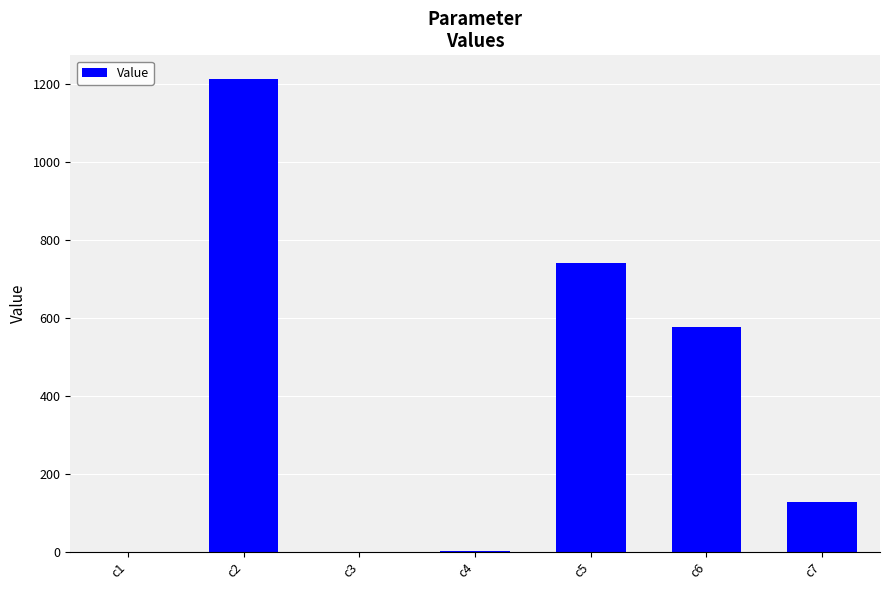

Where is the data nearest to the value 606?

c6